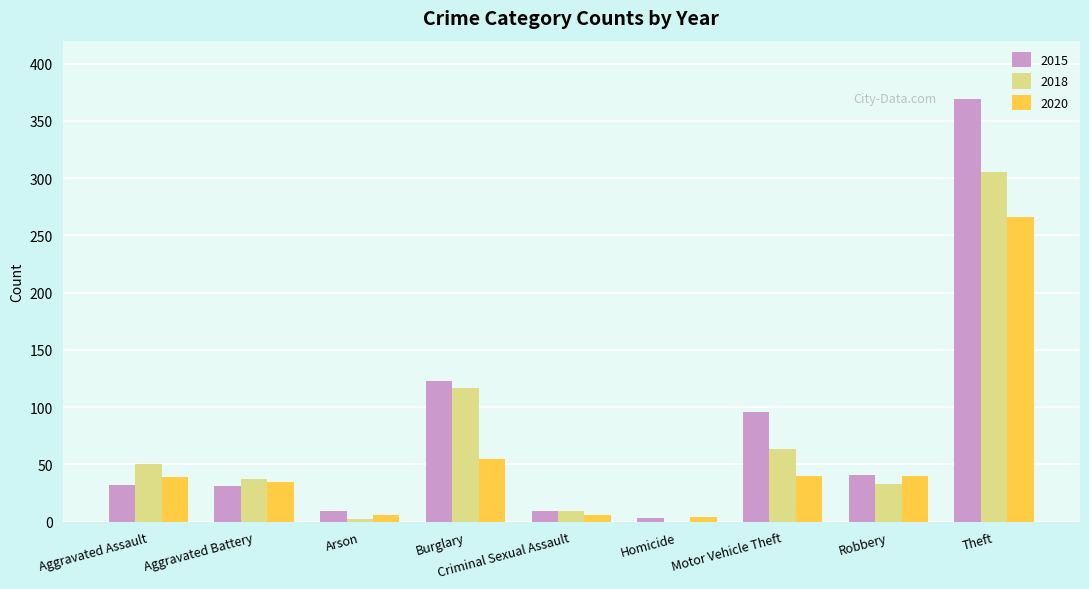

Which series has the largest range (max minus min)?

2015